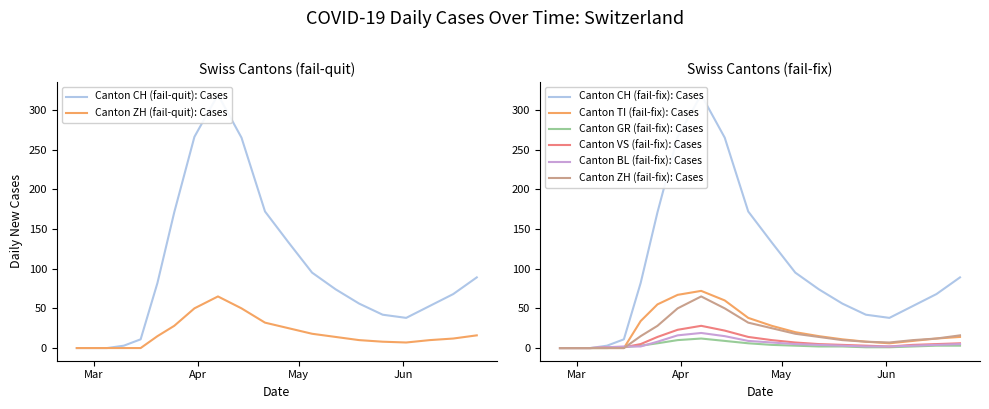

What is the greatest value displayed?

319